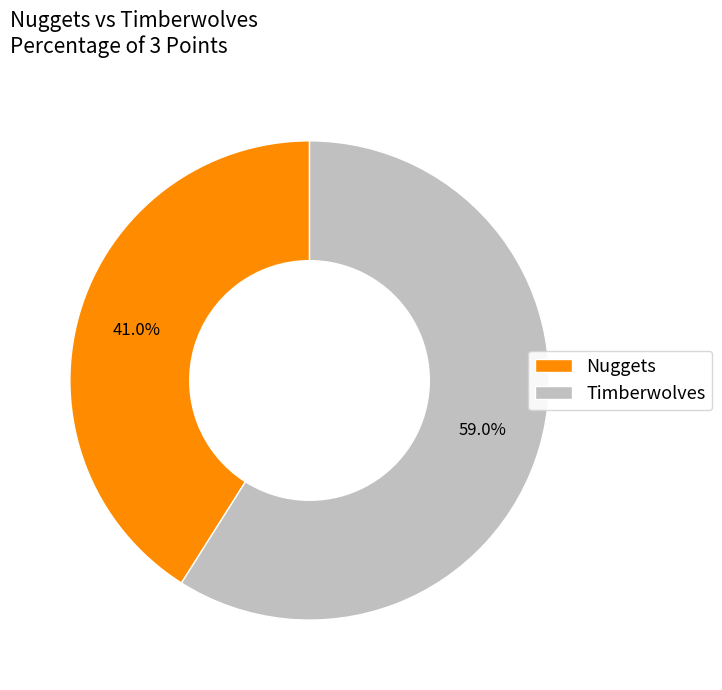

To the nearest percent, what portion does Nuggets represent?

41%